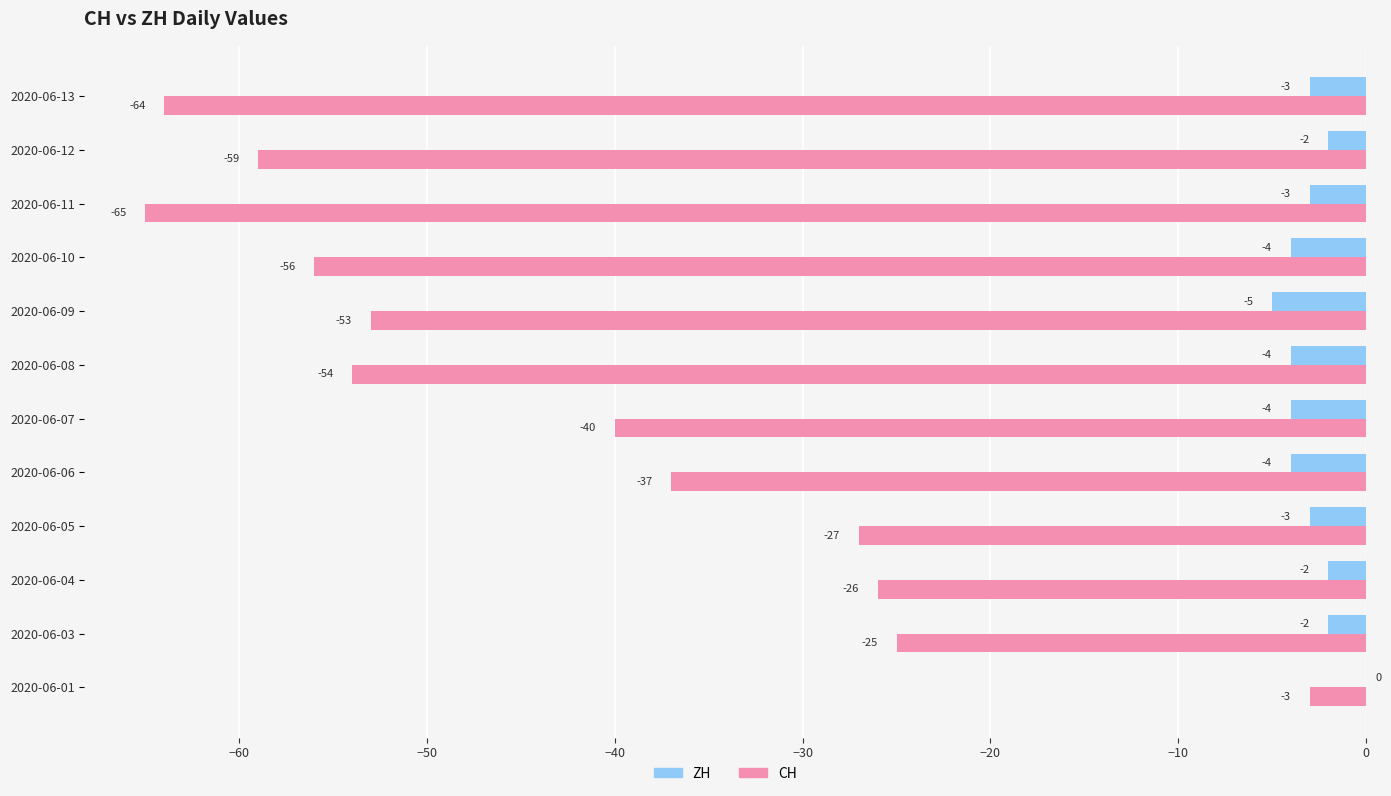

What are all the series names shown in the legend?

ZH, CH